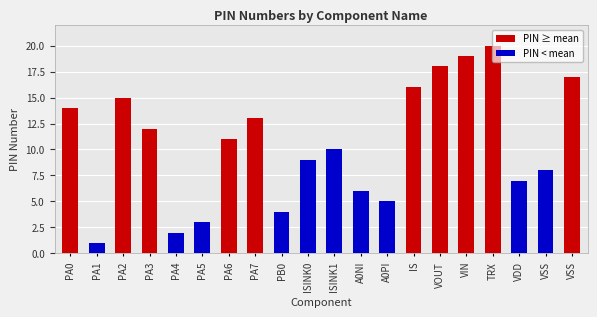

How many bars are there in total?

20